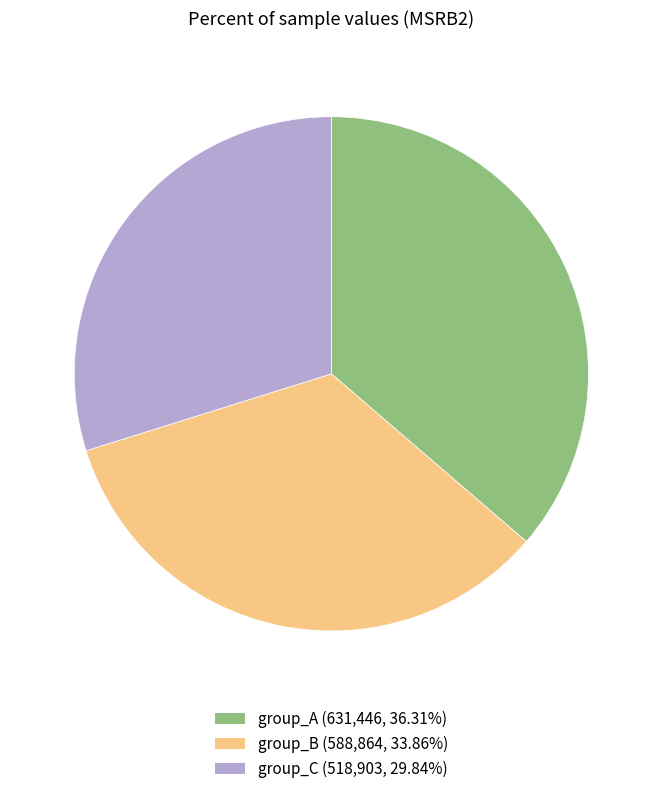

Is there a majority slice in this chart?

No